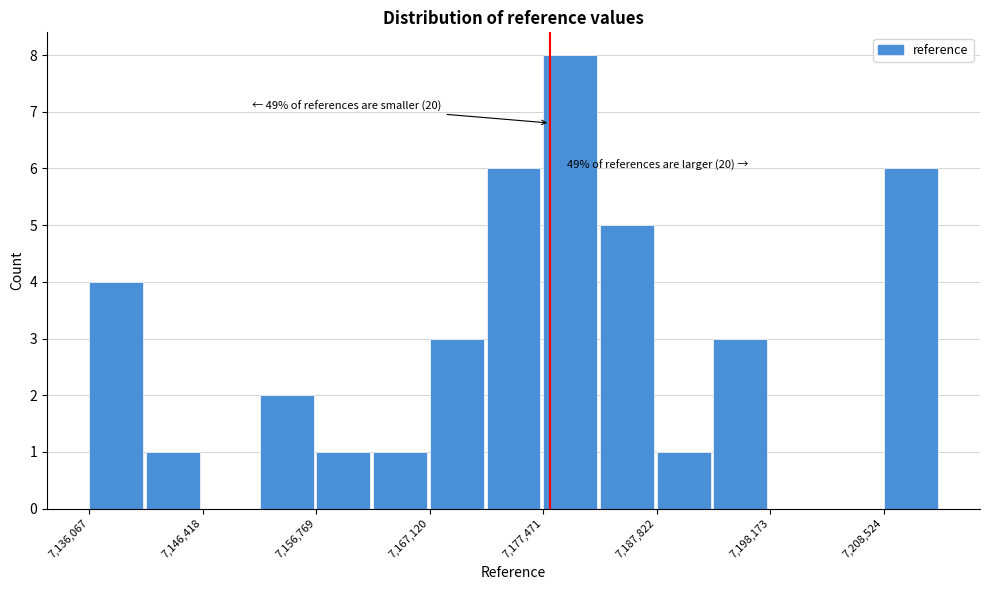

Read against the x-axis, roughly where is the centre of the tallest bar?

7180000